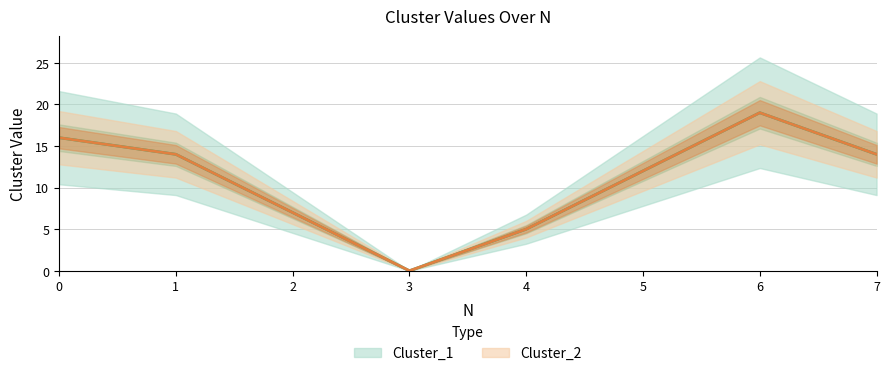

Does the chart have visible grid lines?

Yes